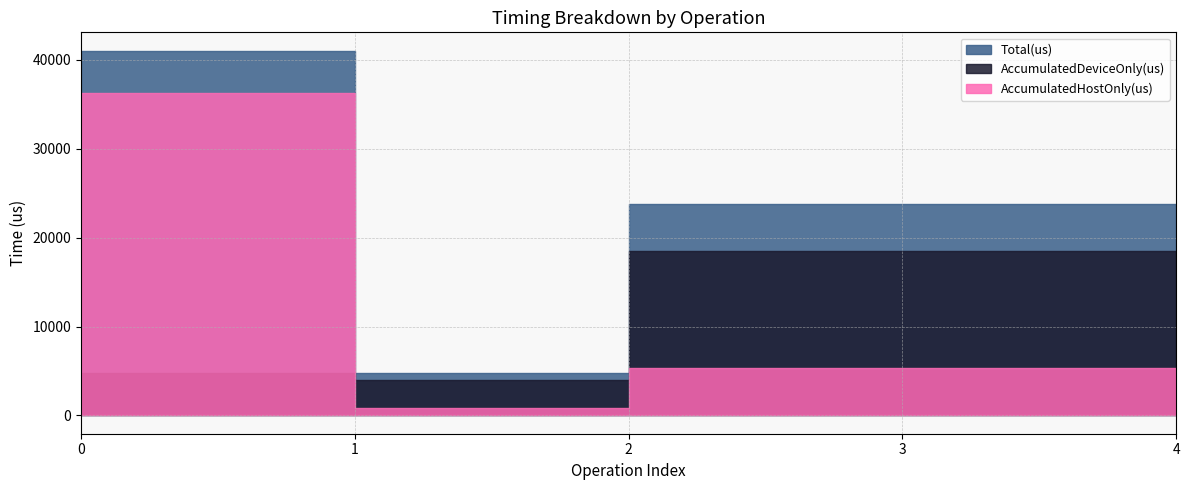

At which category does AccumulatedHostOnly(us) reach its first local valley?

1